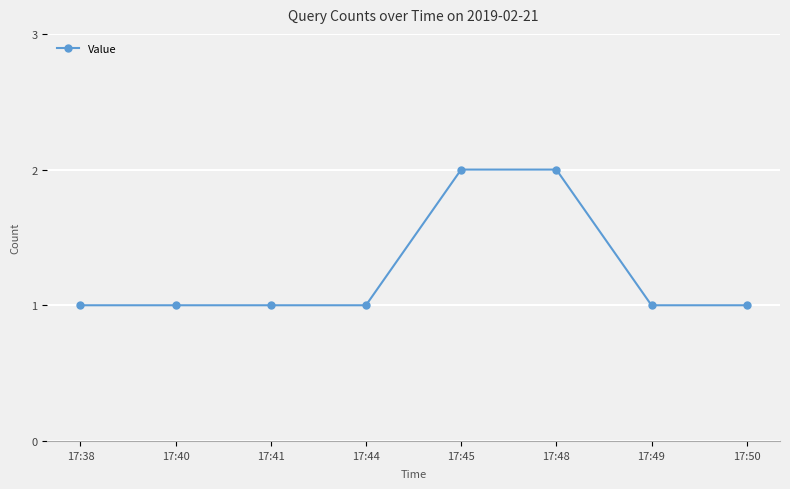

How many values are between 1 and 2?

8